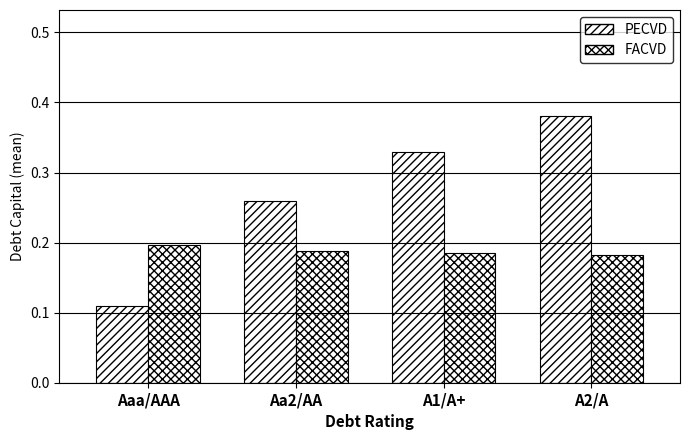

The FACVD series shows 0.2 at Aaa/AAA. True or false?

True